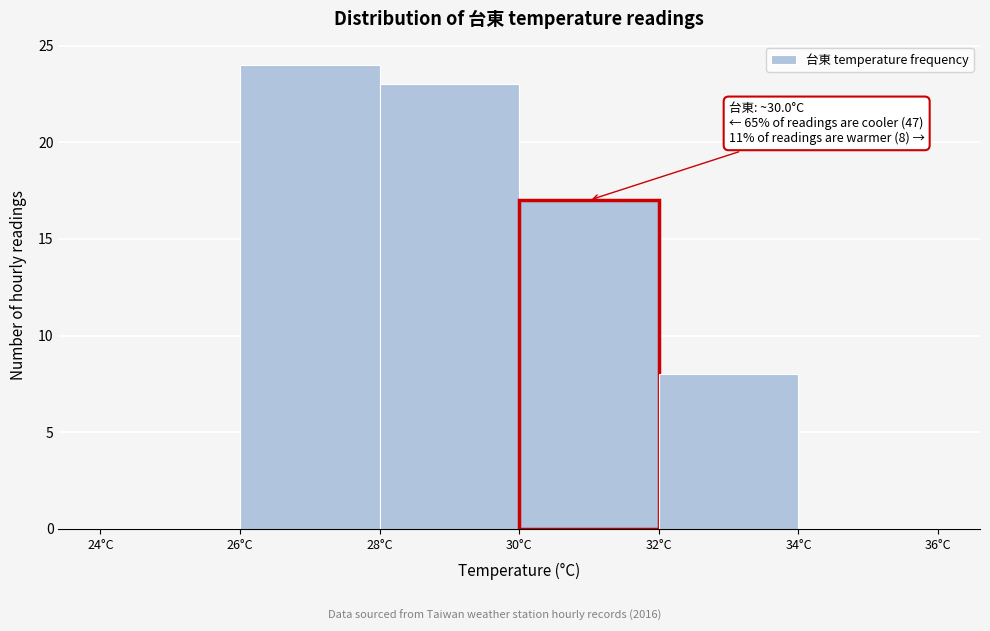

Which range on the x-axis has the tallest bar?

26 to 28